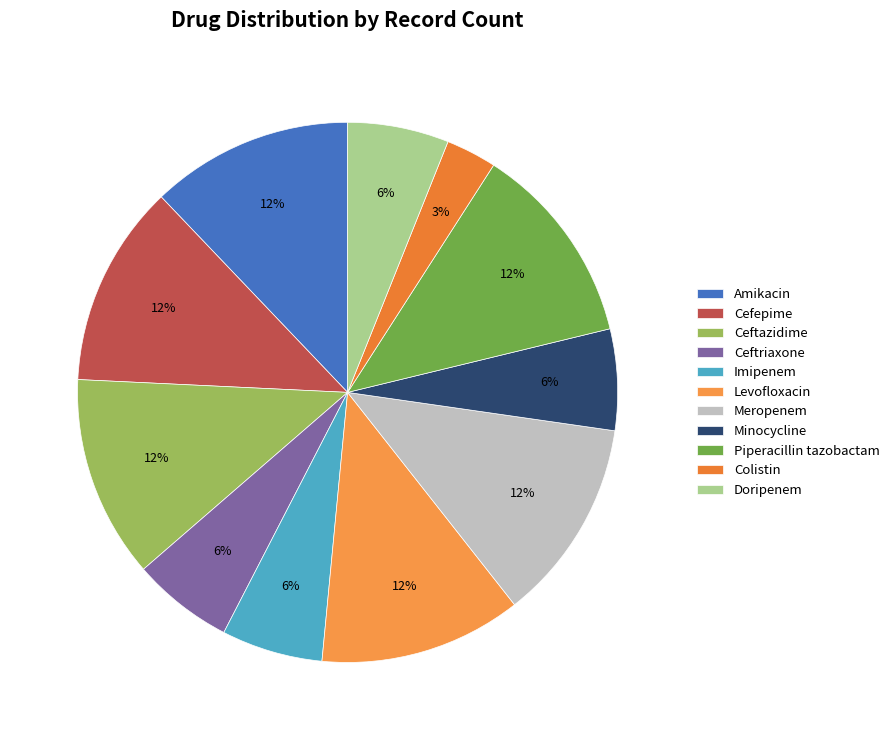

To the nearest percent, what is the combined percentage of Amikacin and Ceftazidime?

24%